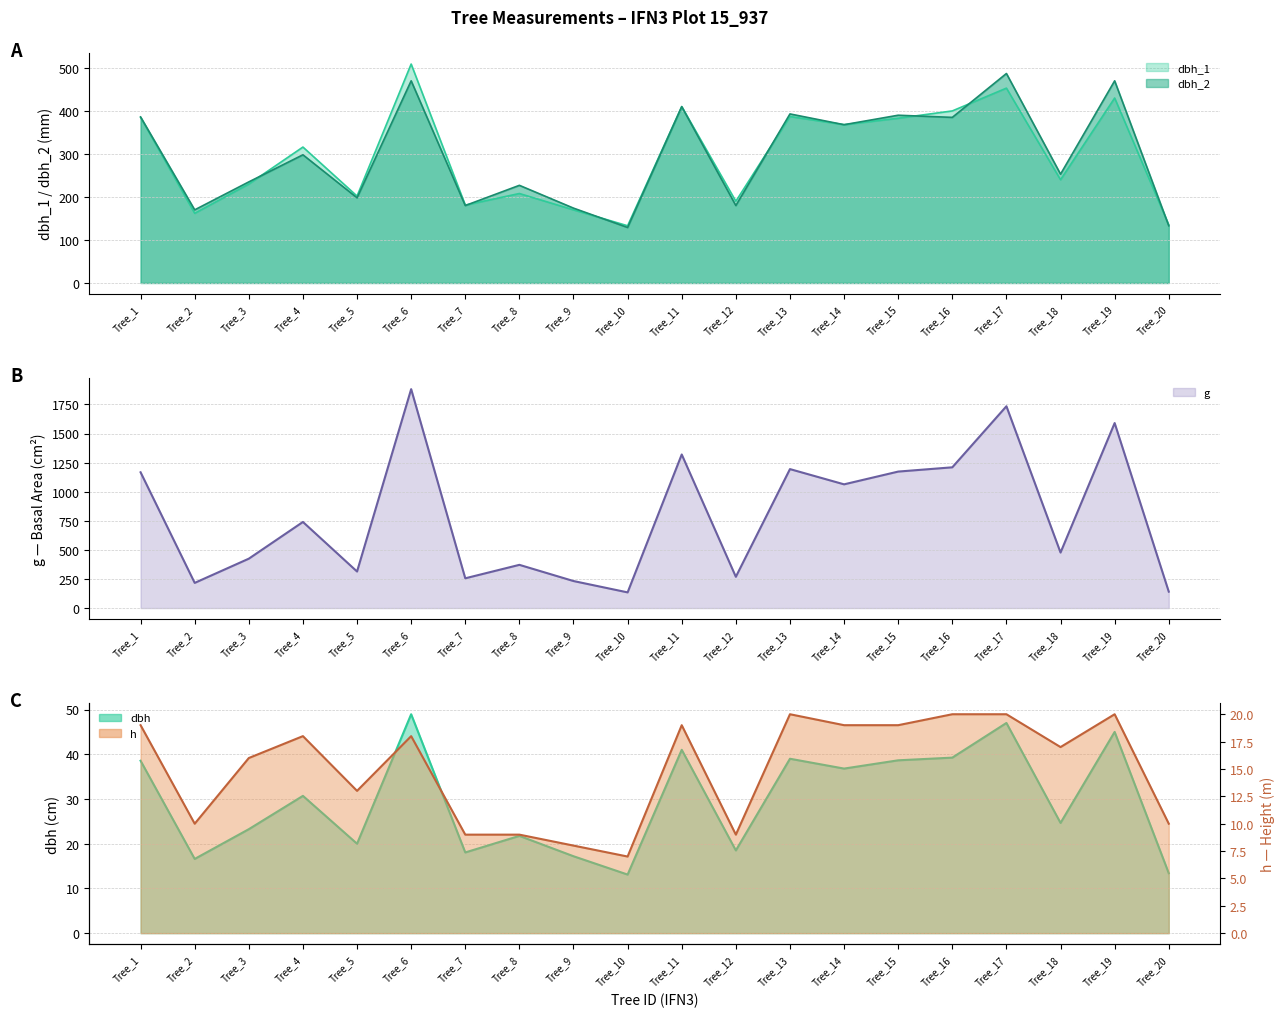

What is the greatest value displayed?

1881.9